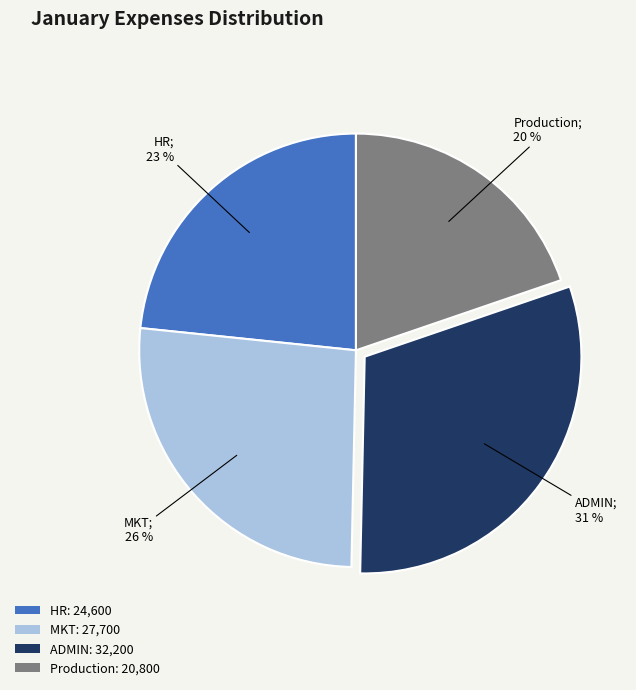

To the nearest percent, what percentage of the pie is HR?

23%